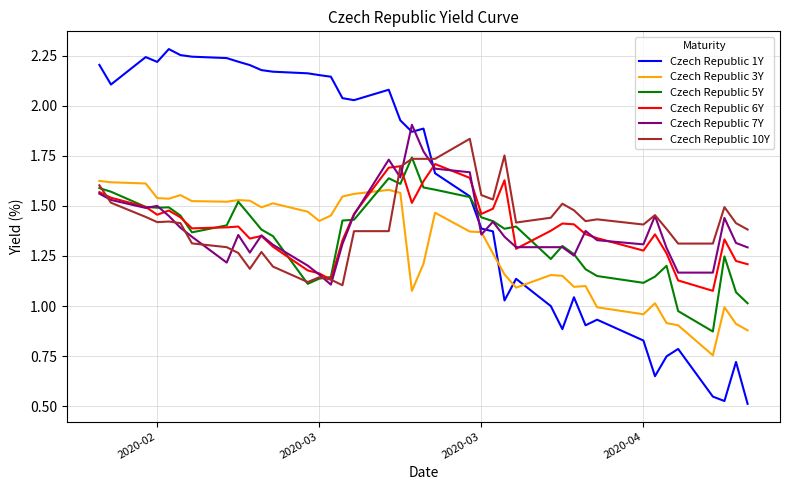

True or false: Czech Republic 7Y has more than 0 interior local peaks.

True